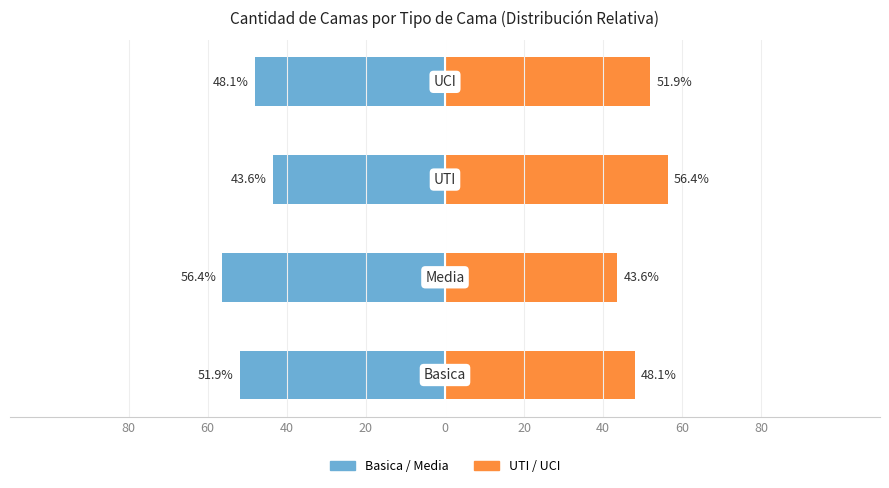

Reading left to right, extract all data points from this chart.

Basica / Left: -51.9	-56.4	-43.6	-48.1
UCI / Right: 48.1	43.6	56.4	51.9